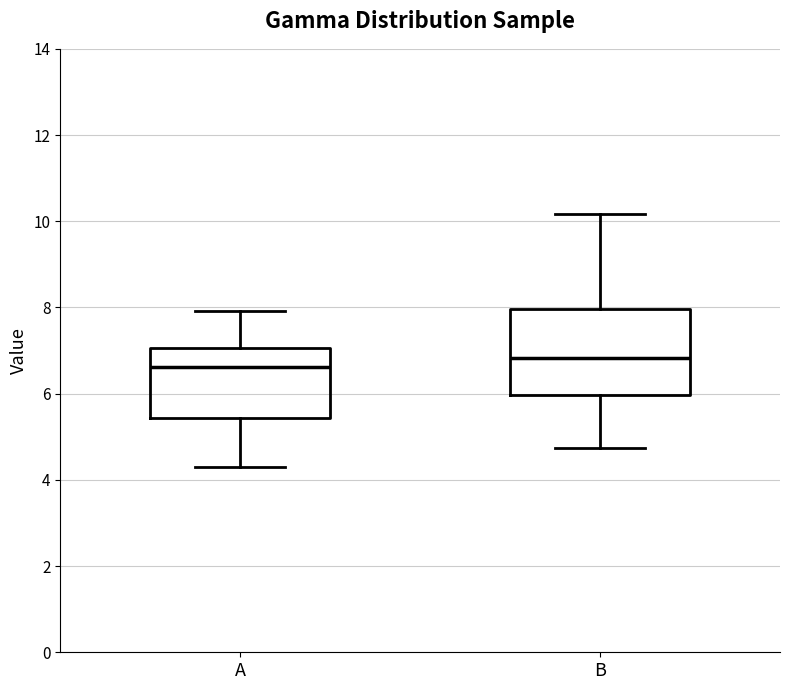

Where is the lower edge of the box for A on the y-axis? The values are not printed on the chart, so give them approximately, as read against the axis.

5.4